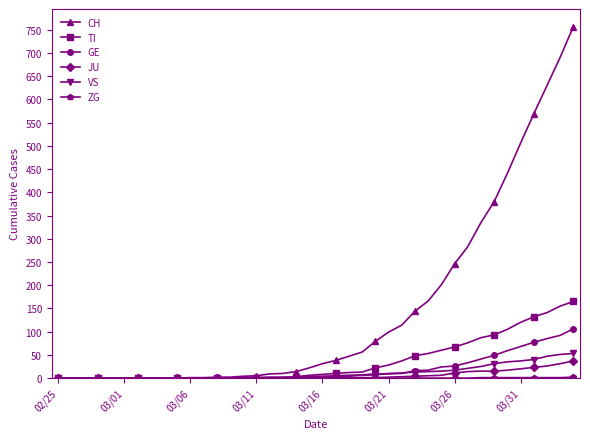

At how many categories does at least one series exceed 275?

9